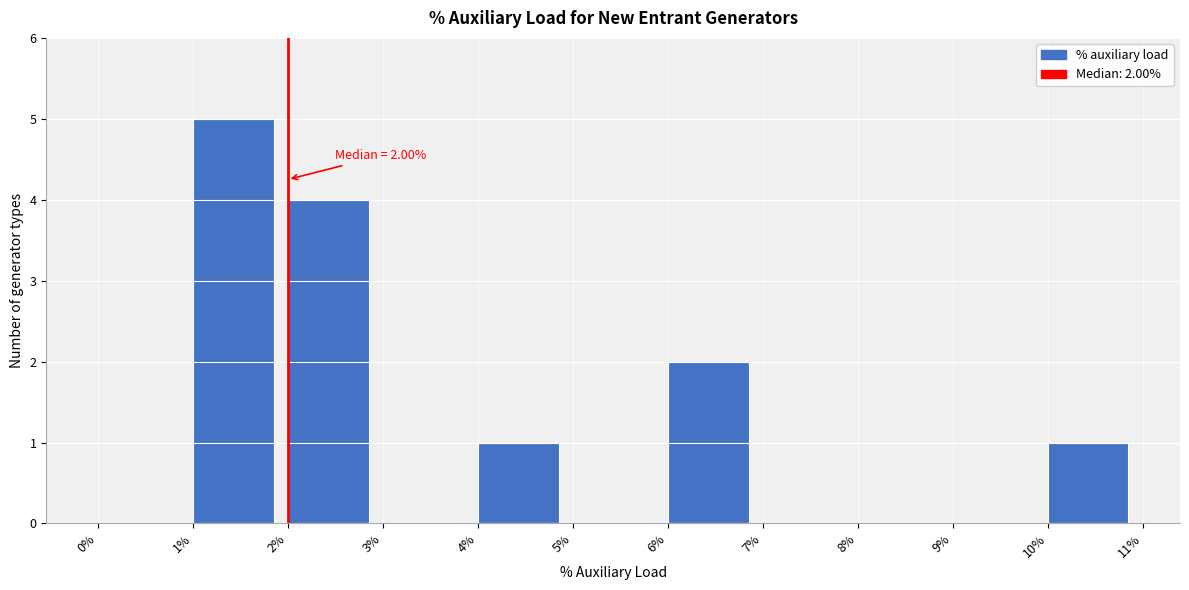

Over which range of the x-axis is the bar tallest?

1% to 2%